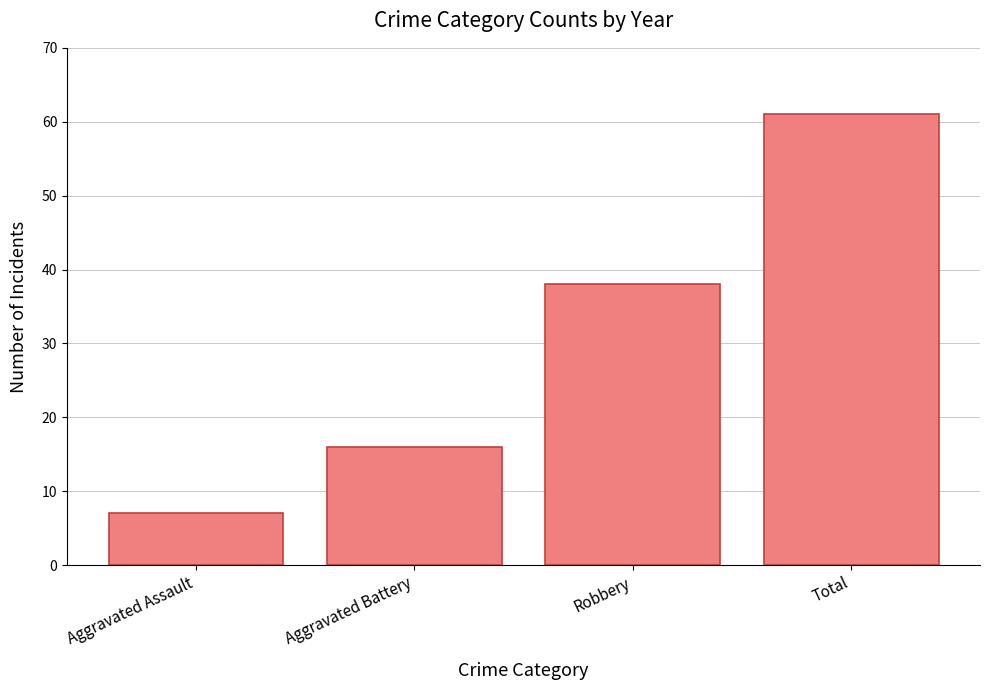

Rank the categories by value from highest to lowest.

Total, Robbery, Aggravated Battery, Aggravated Assault